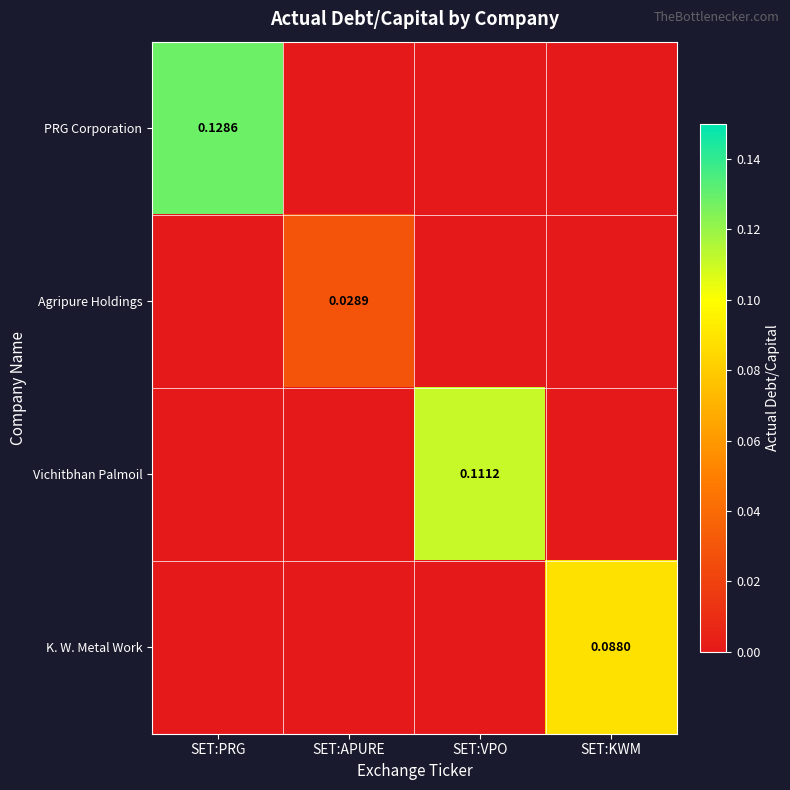

Is it true that Agripure Holdings equals 0.0 at SET:PRG?

False